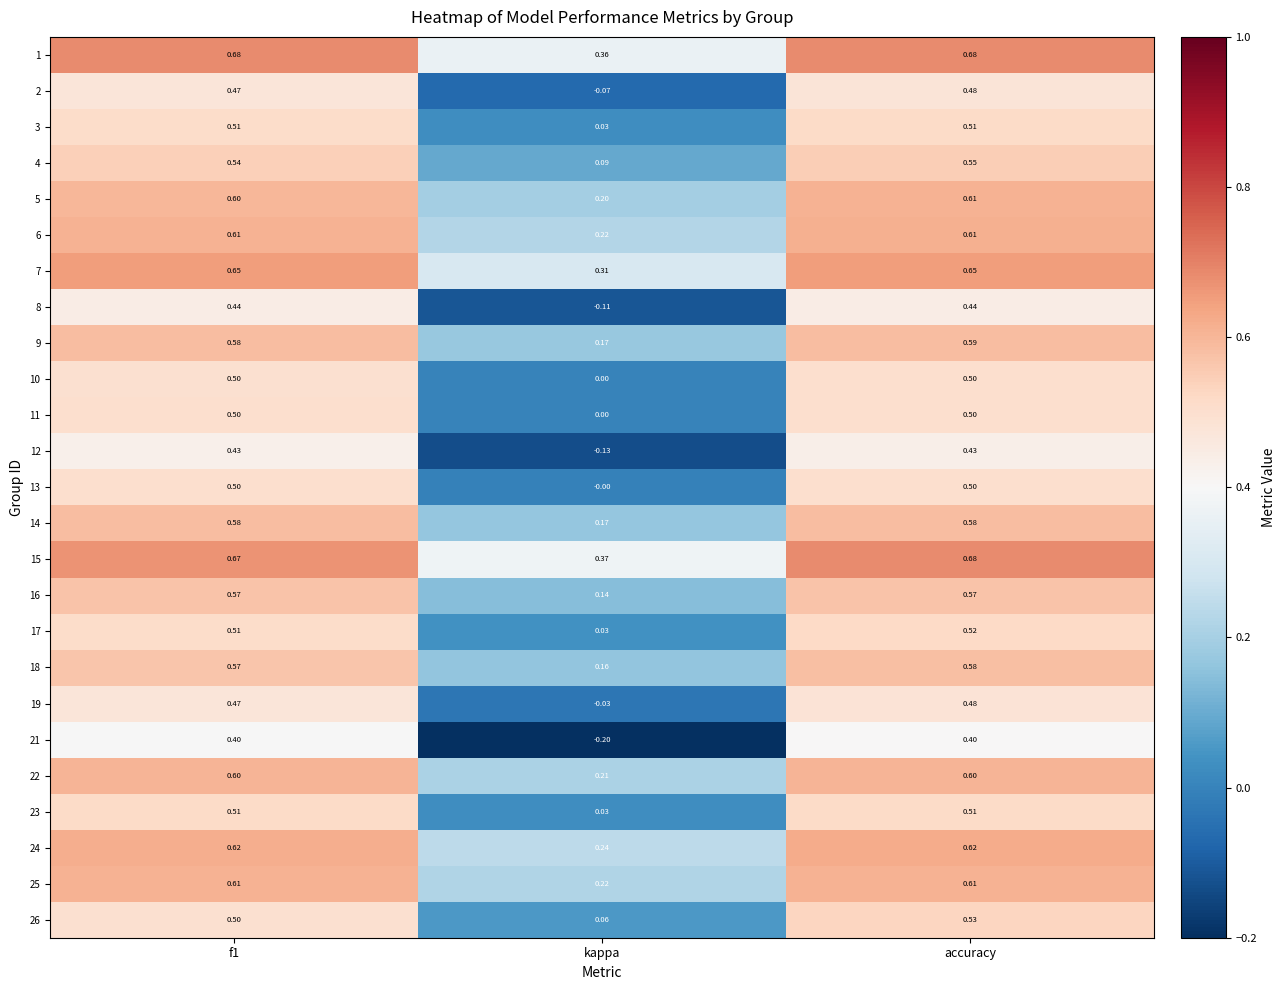

Which label corresponds to the smallest value in the chart?

kappa